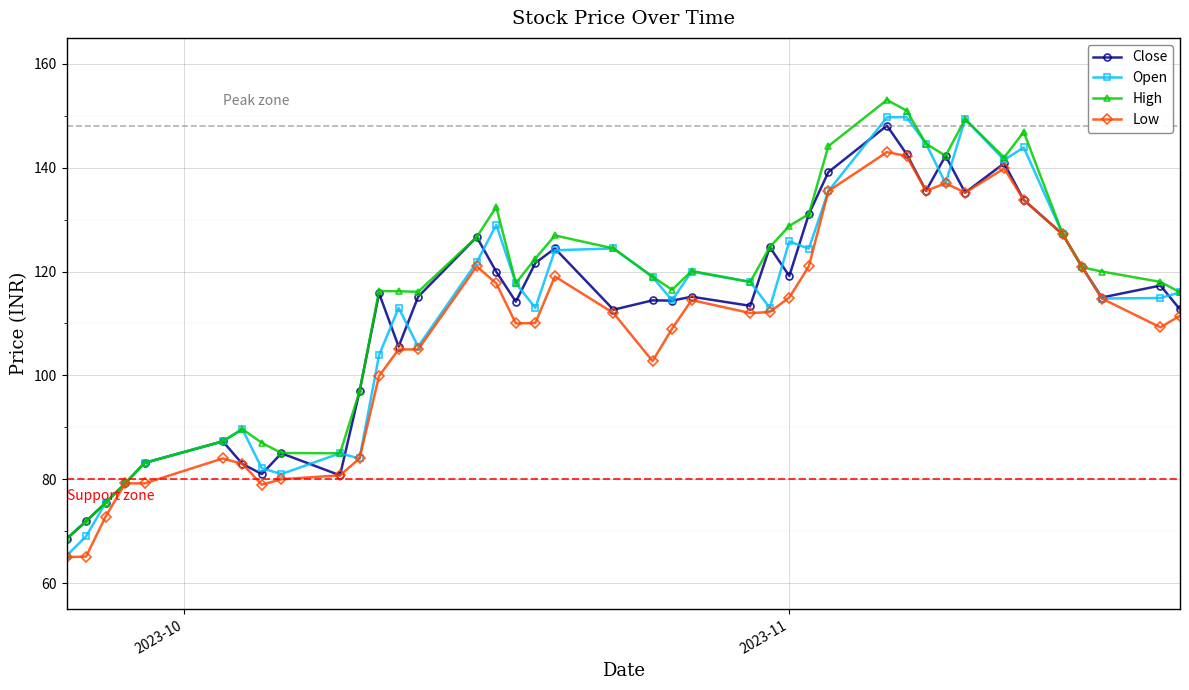

What is the value of the High point at the 29th from the left?

153.1